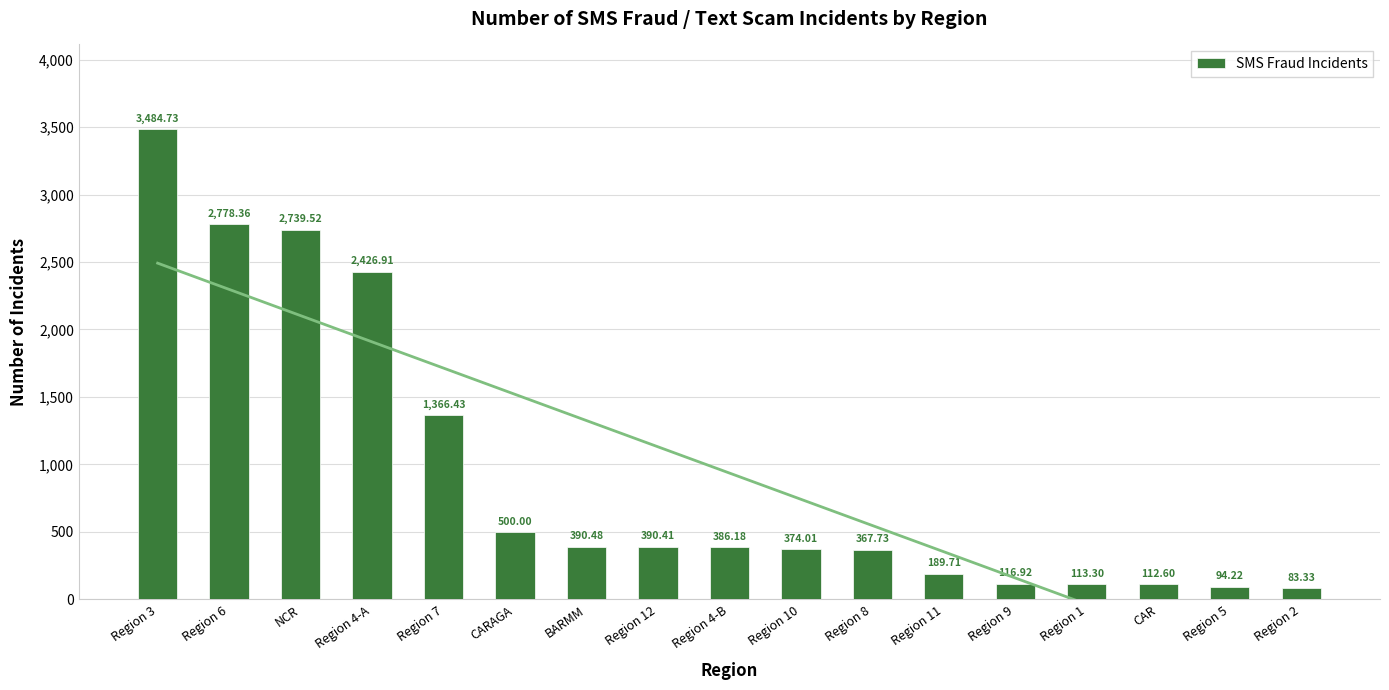

Is it true that the value at Region 10 is 670.6?

False